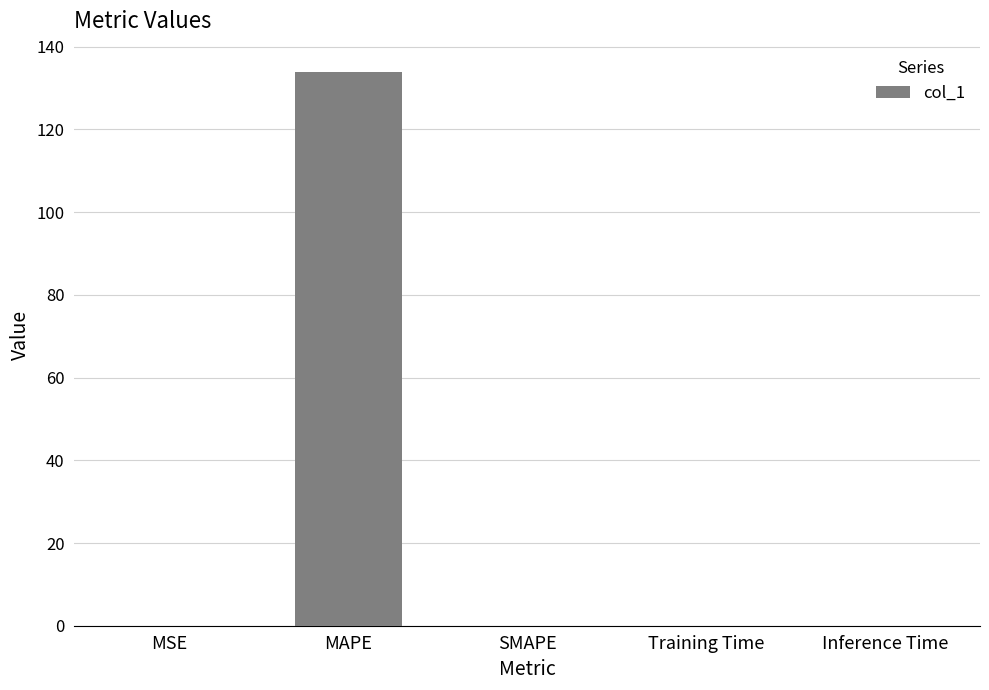

What is the maximum value shown in the chart?

133.8